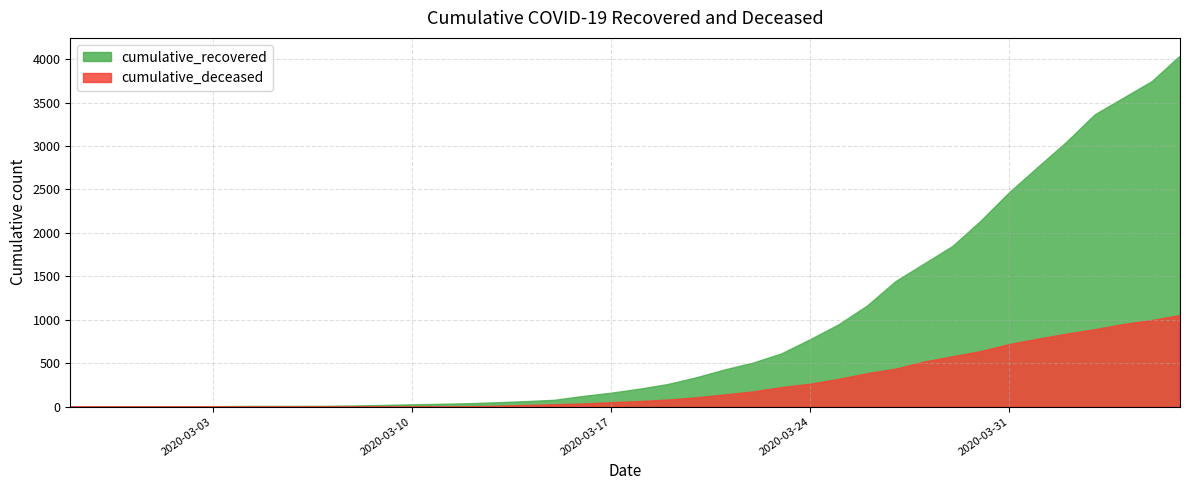

True or false: cumulative_recovered has a value of 2 at 2020-03-01.

False